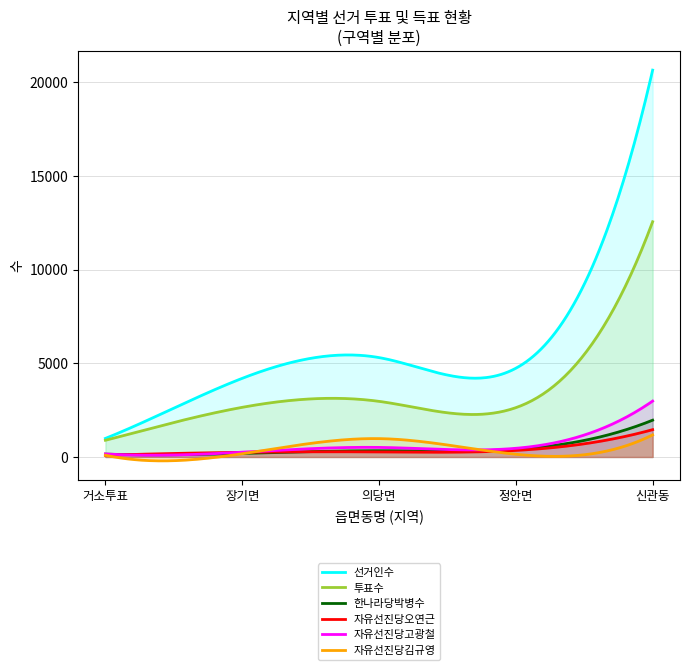

True or false: 자유선진당고광철 has more than 0 points higher than both neighbors.

True